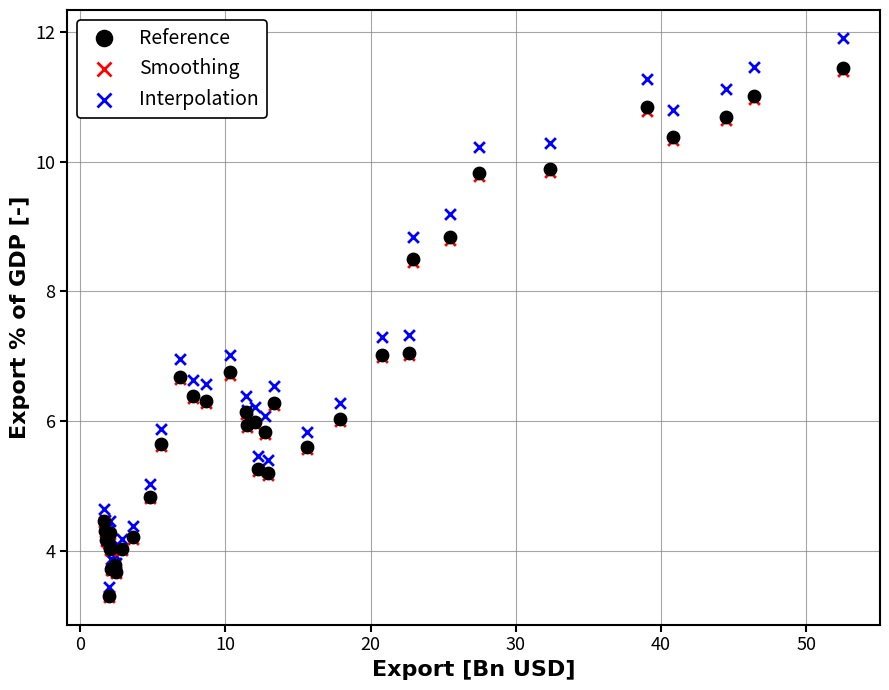

What are all the series names shown in the legend?

Reference, Smoothing, Interpolation